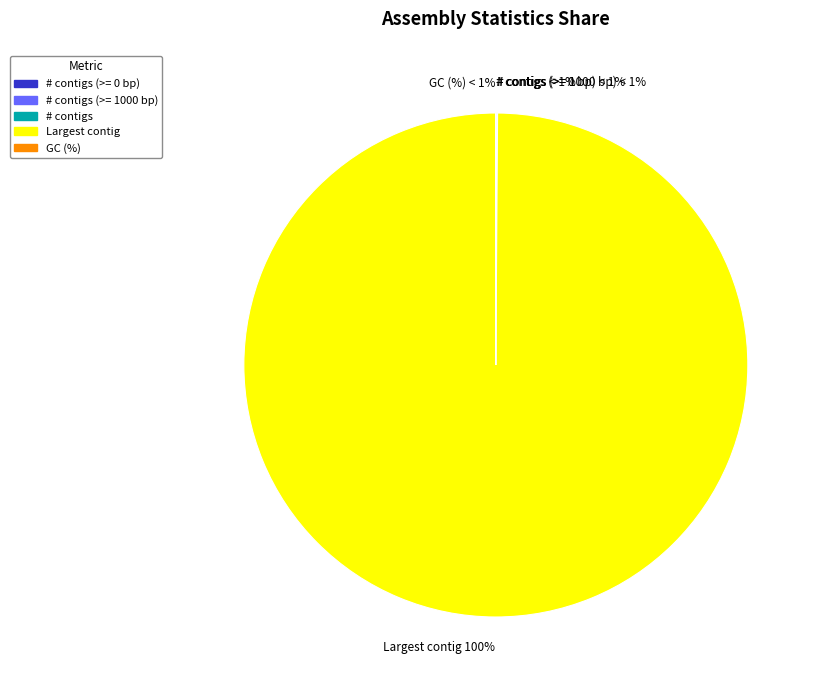

True or false: # contigs (>= 1000 bp) accounts for 1% of the total.

False